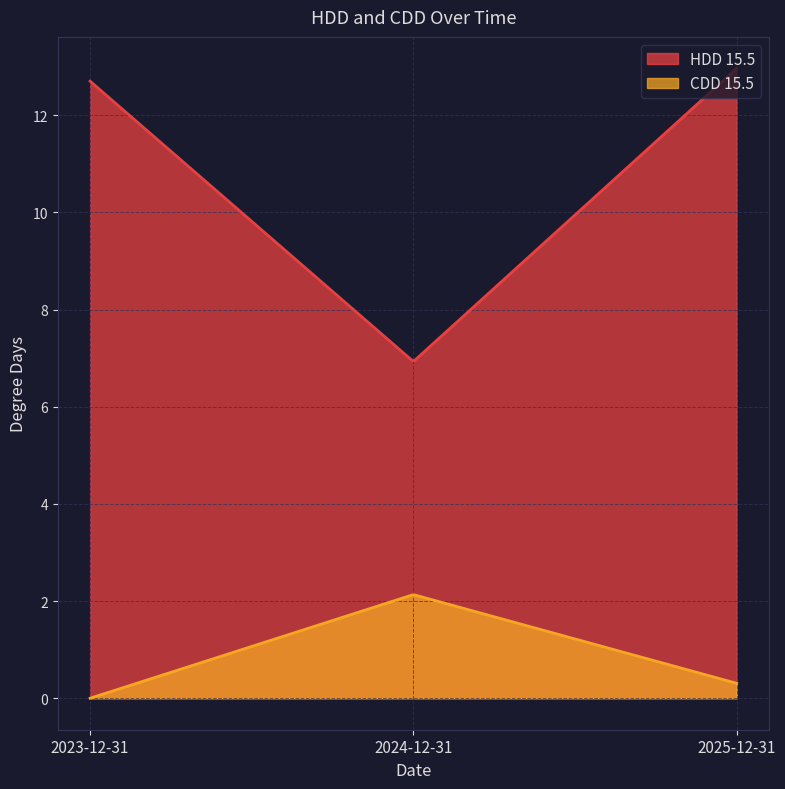

What is the difference between the highest and lowest values at 2025-12-31?

12.7